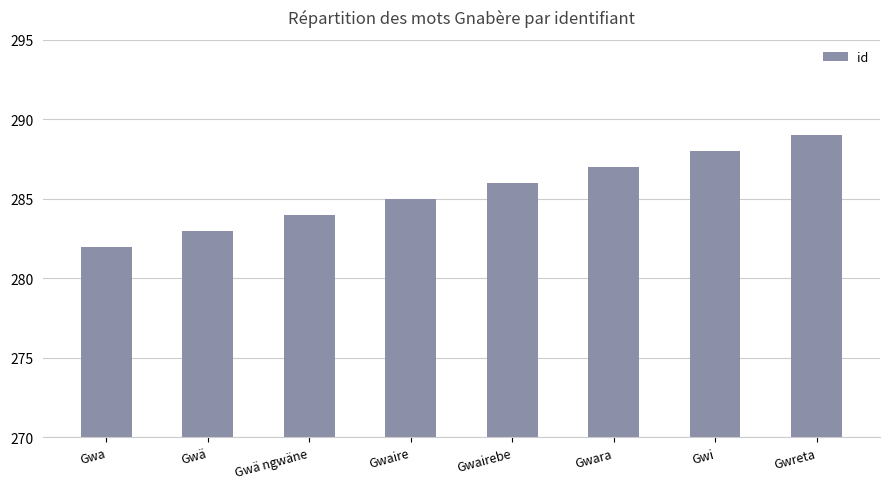

Approximately how many times larger is the value at Gwairebe compared to Gwara?

1.0